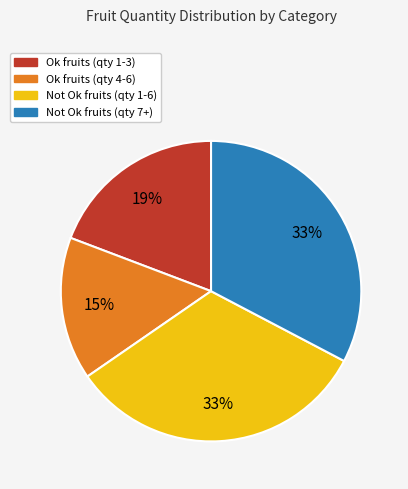

Is there any slice that represents more than half of the pie?

No